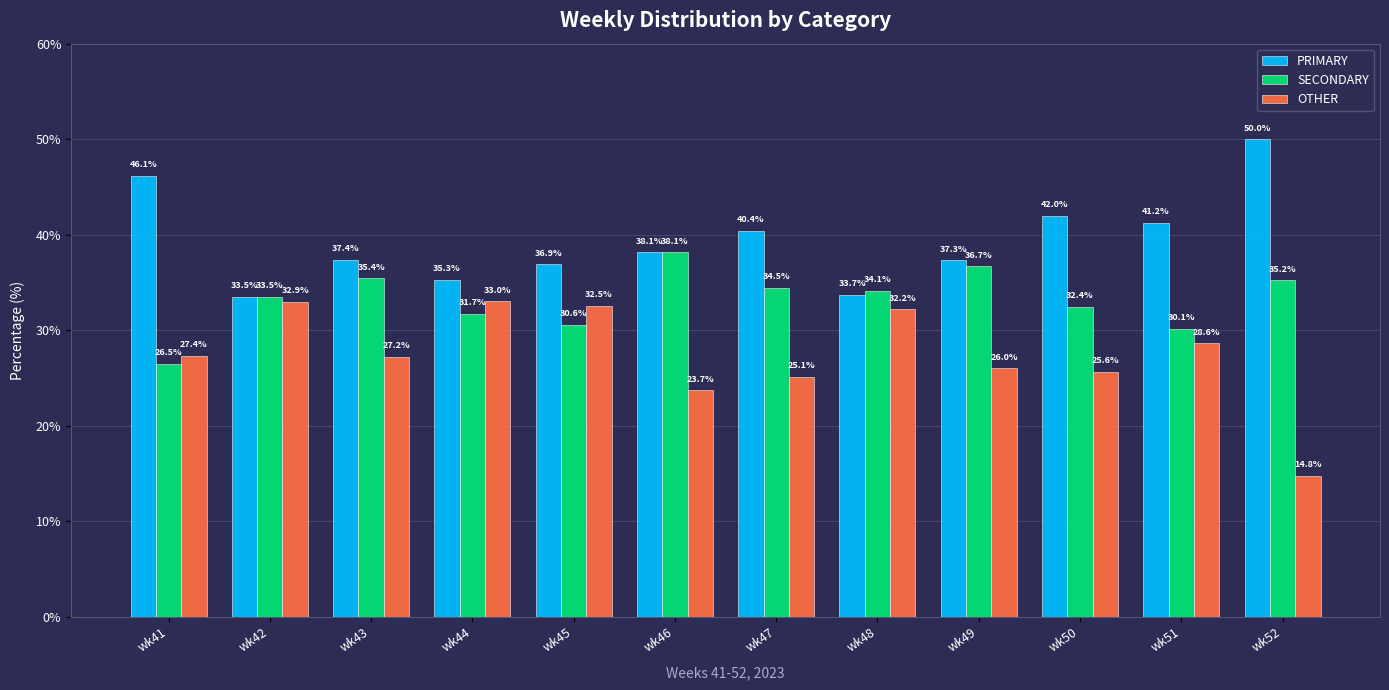

Which series has the largest range (max minus min)?

OTHER